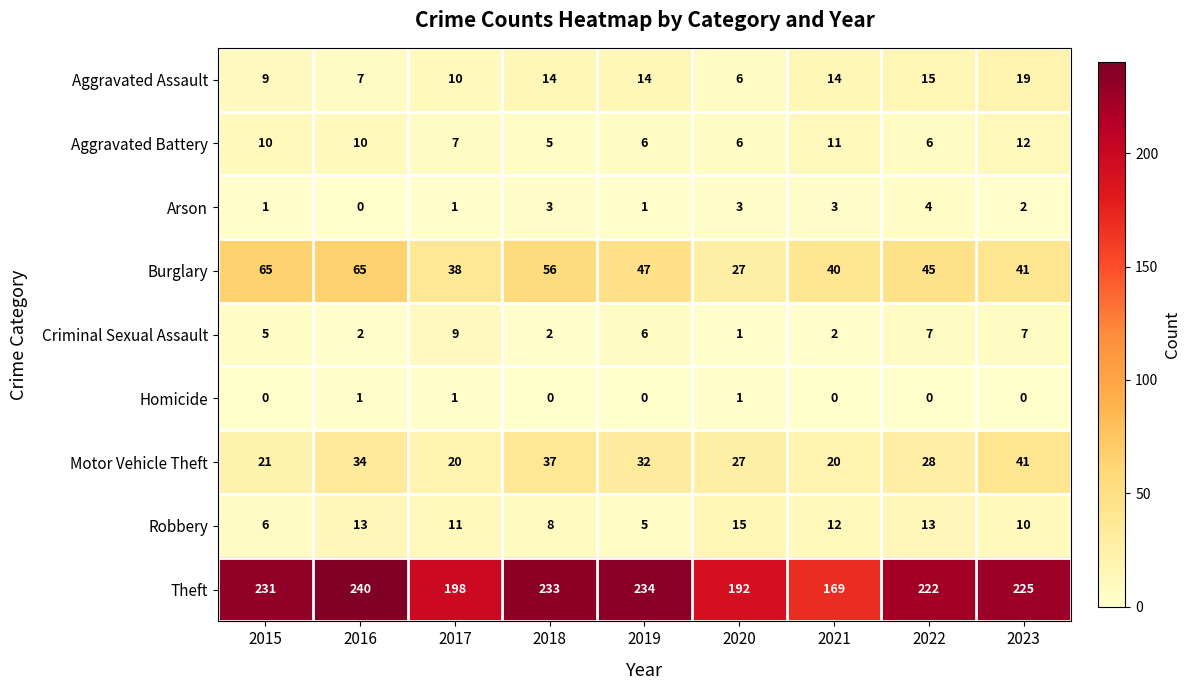

Which category has the highest value across all series?

2016